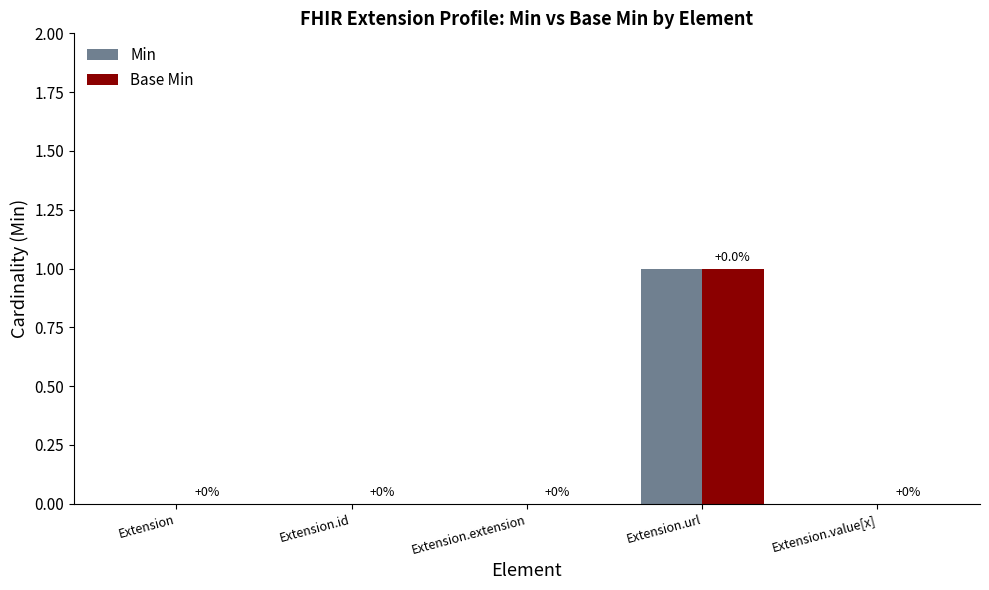

Reading right to left, extract all data points from this chart.

Min: Extension.value[x]=0	Extension.url=1	Extension.extension=0	Extension.id=0	Extension=0
Base Min: Extension.value[x]=0	Extension.url=1	Extension.extension=0	Extension.id=0	Extension=0